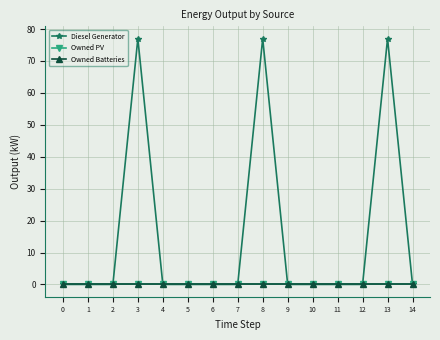

Does the chart have visible grid lines?

Yes